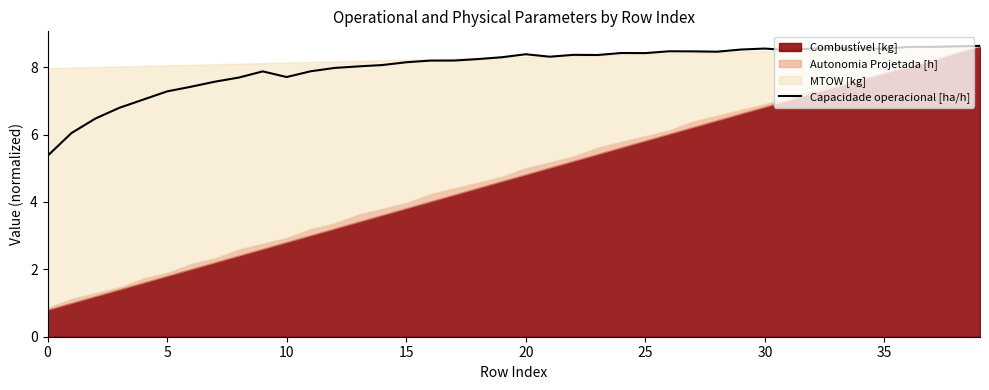

Does the chart display data point markers on the line(s)?

No